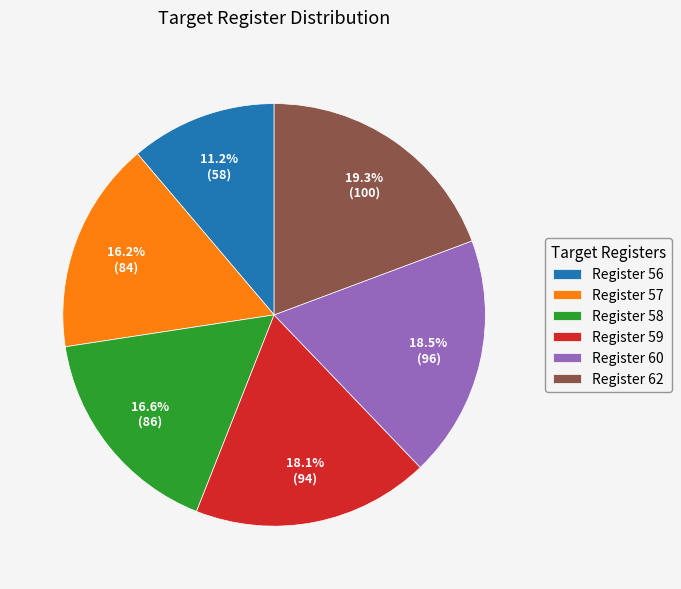

Do Register 60 and Register 58 together represent more than half of the pie?

No